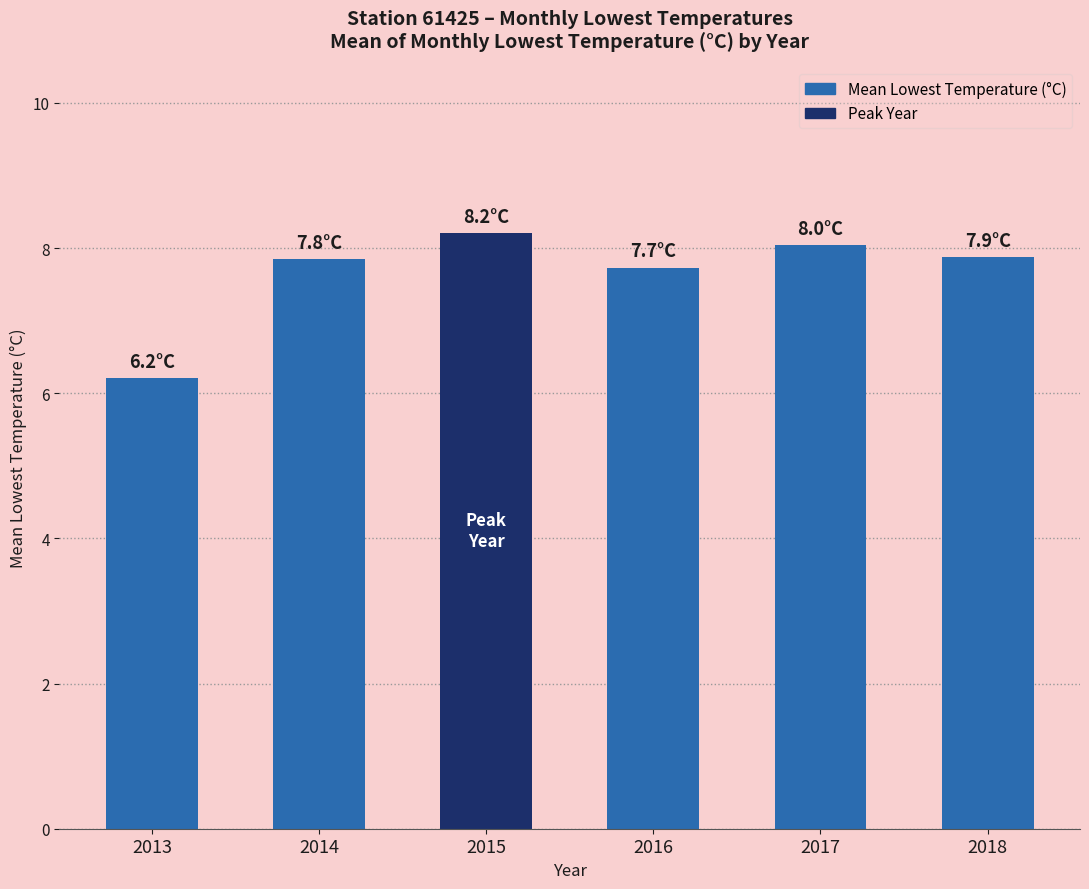

Where does the data first go above 7?

2014